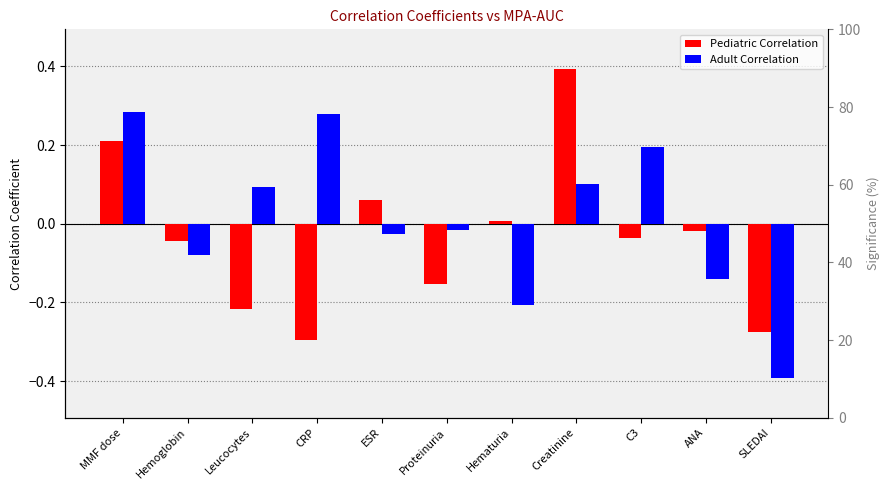

Which series has the widest spread of values?

Pediatric Correlation